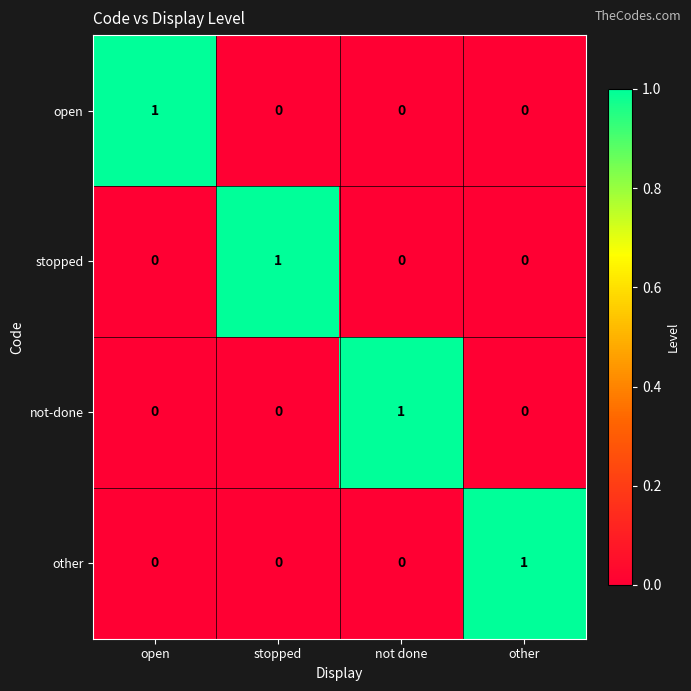

Reading right to left, extract all data points from this chart.

open: other=0	not done=0	stopped=0	open=1
stopped: other=0	not done=0	stopped=1	open=0
not-done: other=0	not done=1	stopped=0	open=0
other: other=1	not done=0	stopped=0	open=0